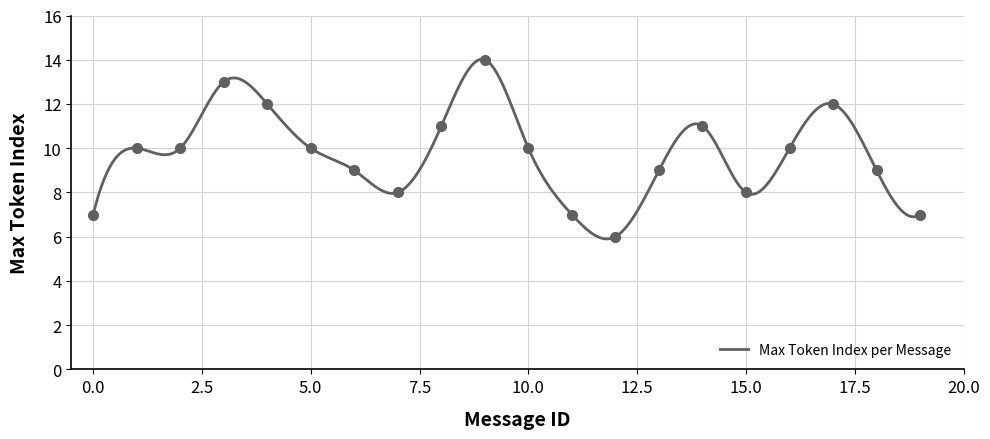

Where does the data first go above 10?

3